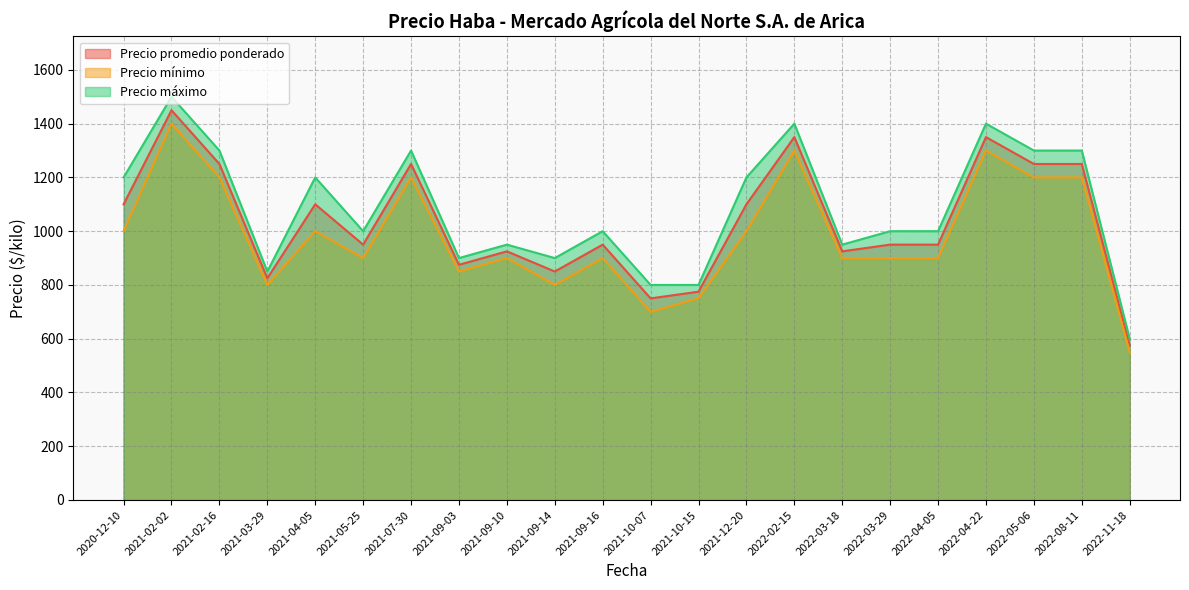

What is the difference between the maximum and minimum values in the Precio mínimo series?

850